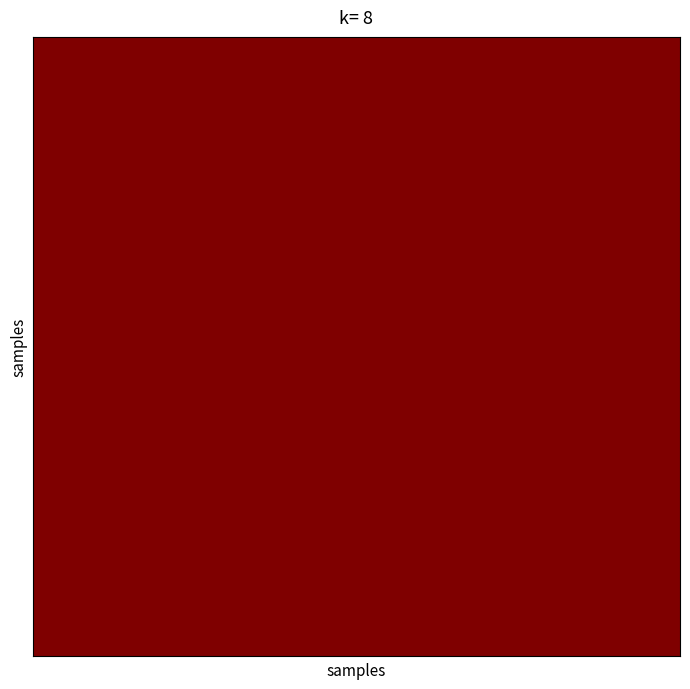

Count the number of categories in the chart.

37